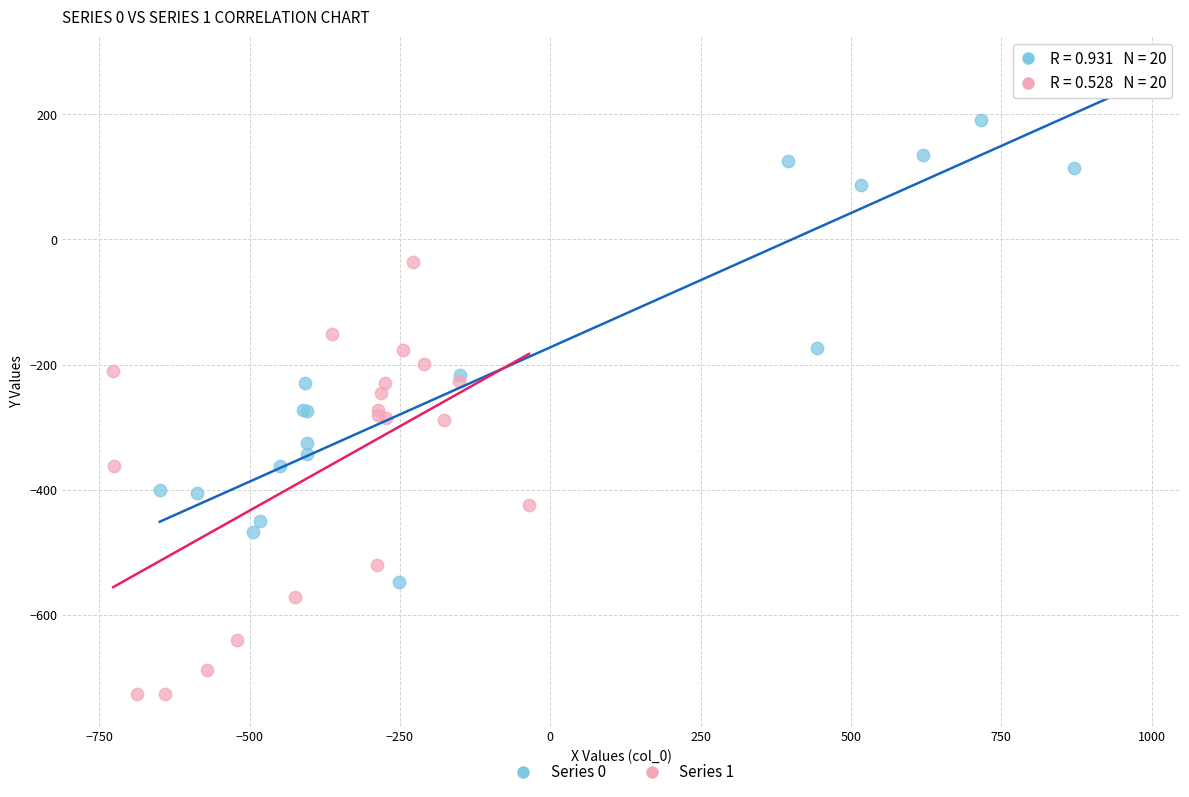

Which series reaches the minimum Y coordinate?

Series 1